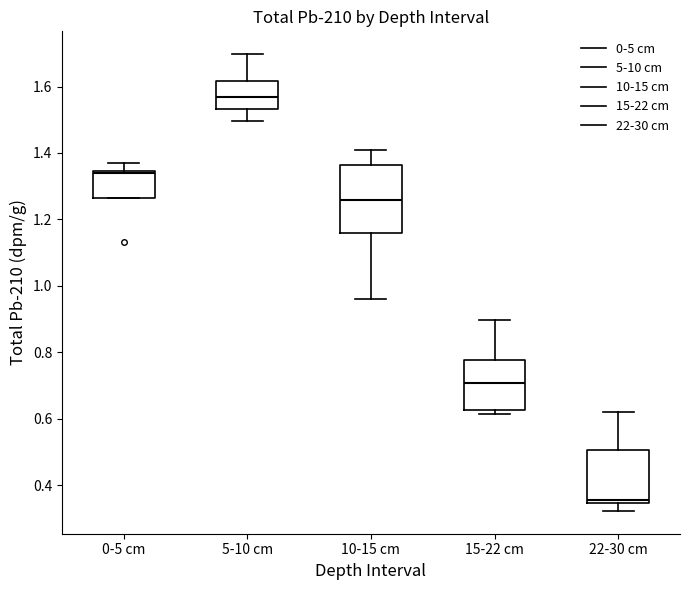

Where is the upper edge of the box for 5-10 cm on the y-axis? The values are not printed on the chart, so give them approximately, as read against the axis.

1.62